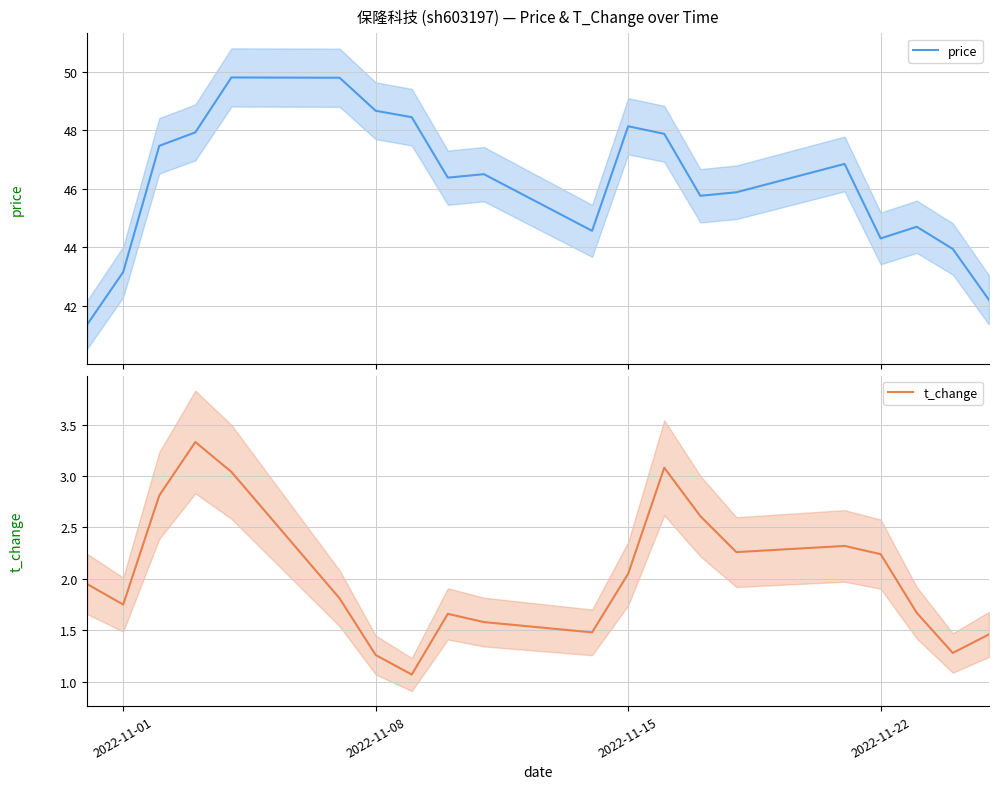

What is the maximum value for price?

49.8